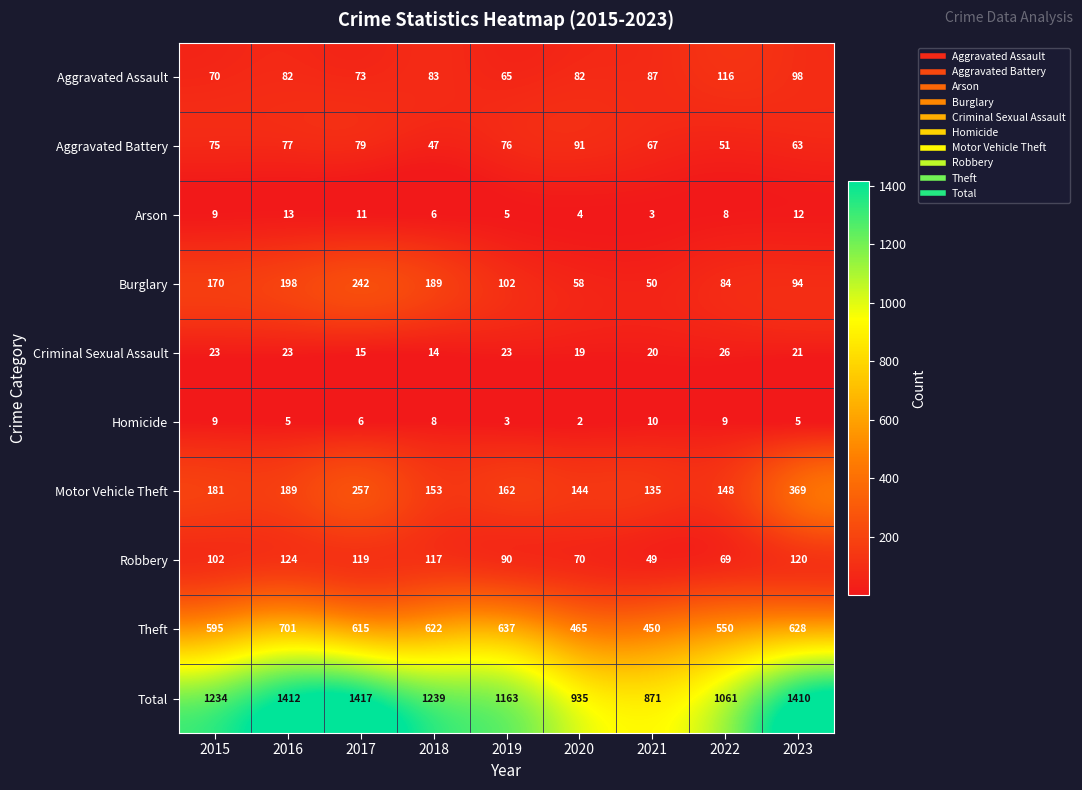

The Aggravated Battery series shows 131 at 2017. True or false?

False